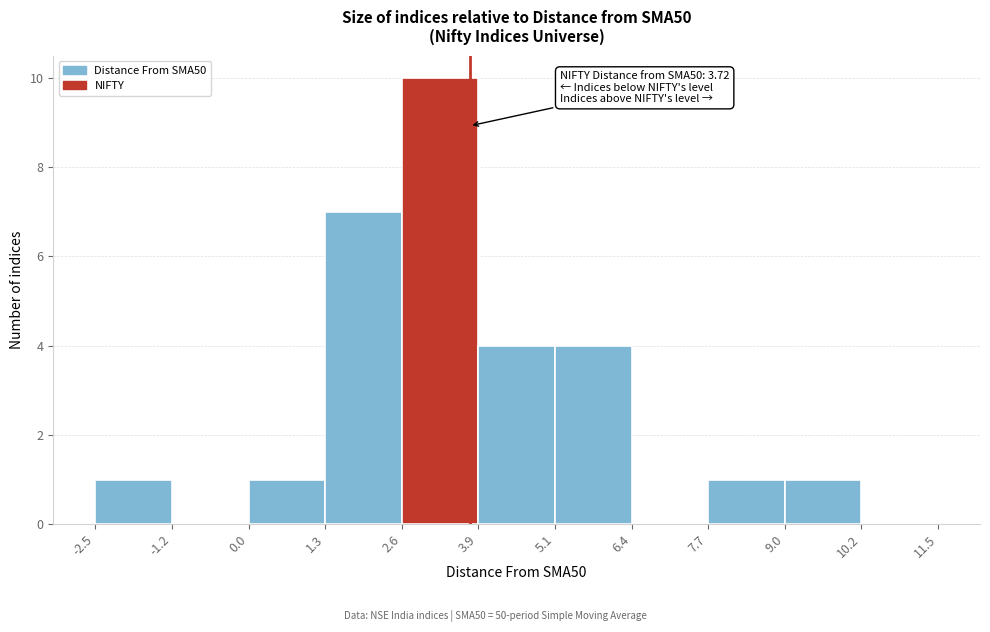

Which range on the x-axis has the tallest bar?

2.6 to 3.9